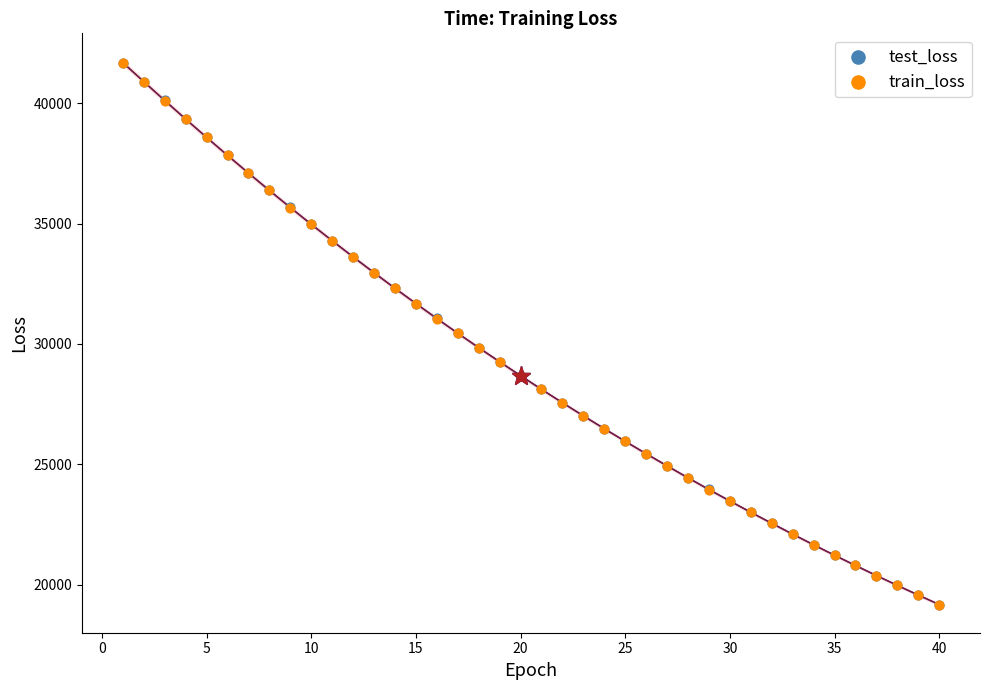

What are all the series names shown in the legend?

test_loss, train_loss